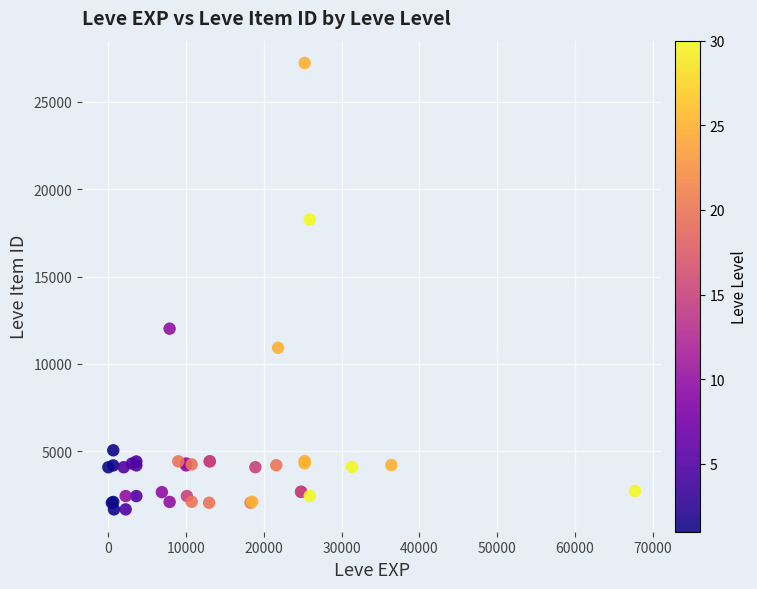

What Y value in the scatter plot is closest to 14448?

12018